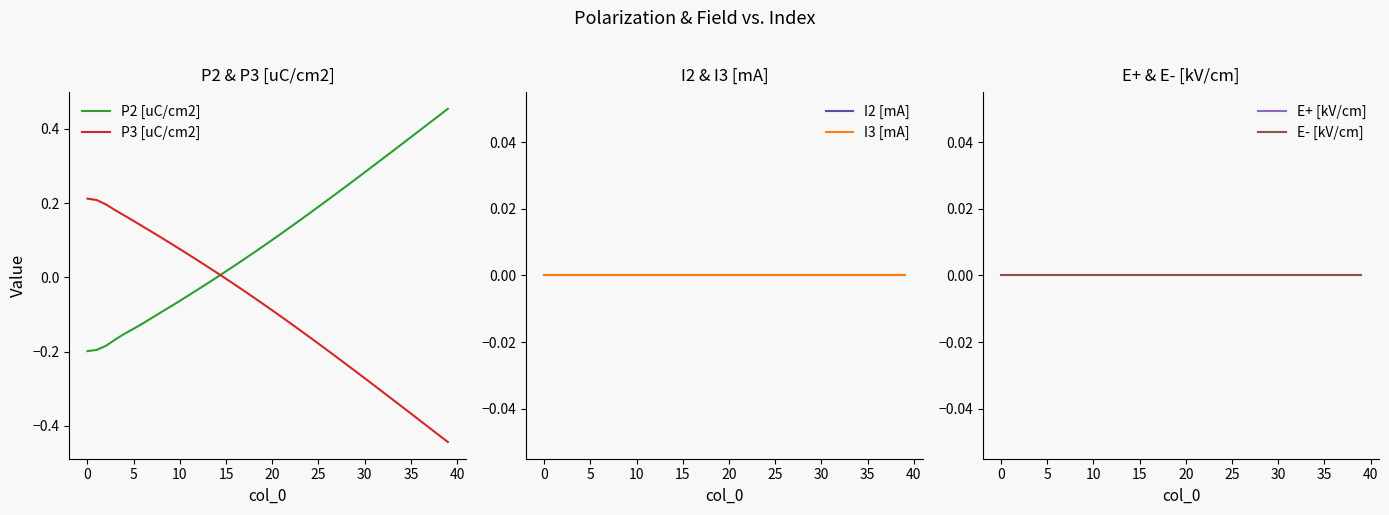

True or false: P2 [uC/cm2] has more than 2 interior local peaks.

False